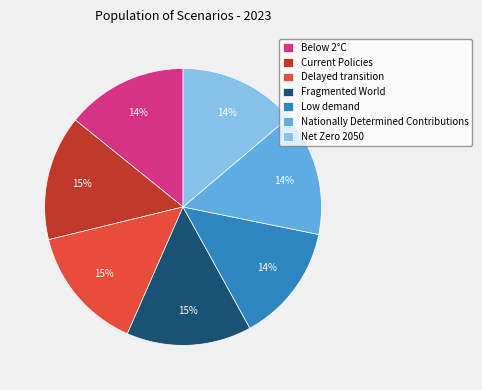

To the nearest percent, what is the average slice percentage?

14%